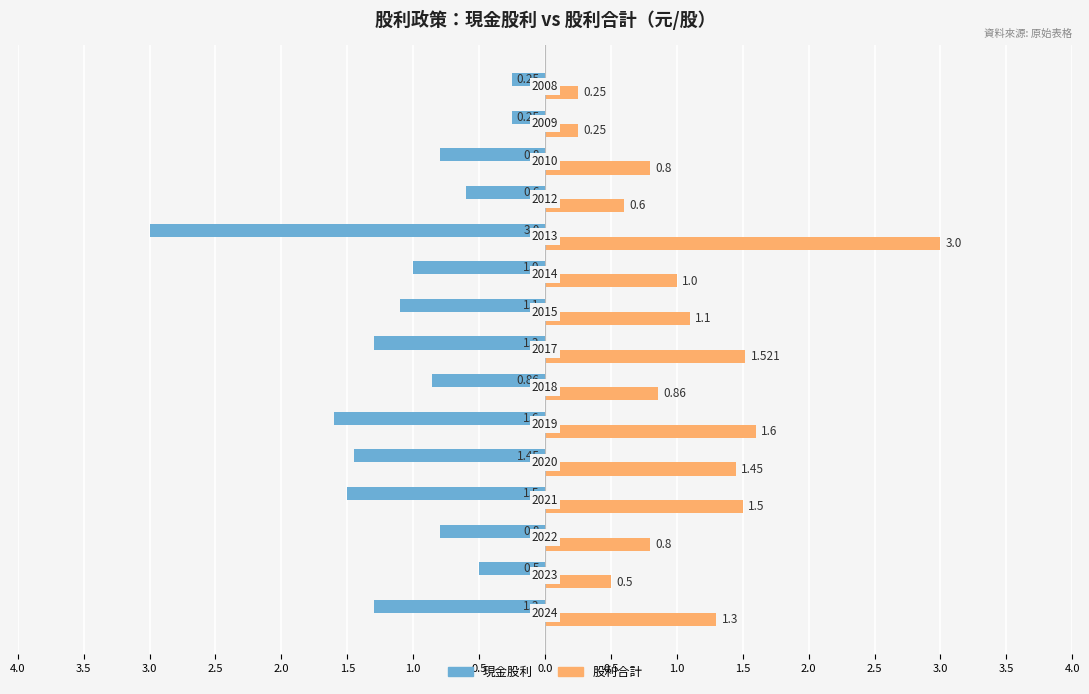

What are all the series names shown in the legend?

現金股利, 股利合計